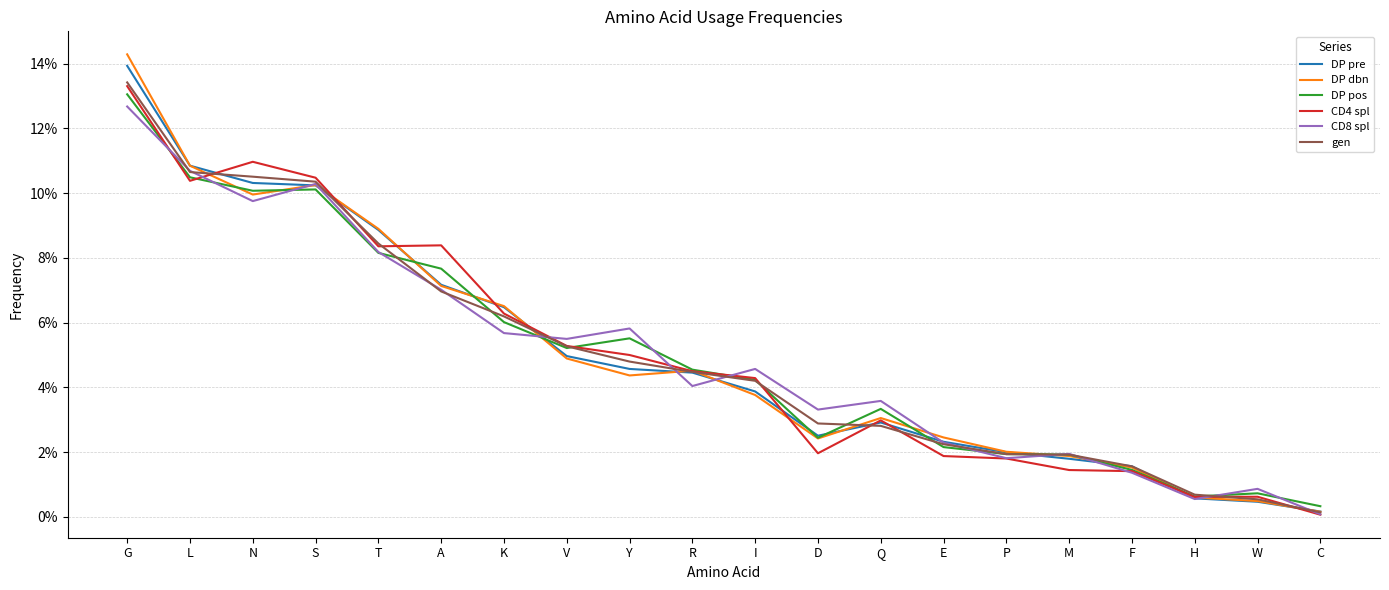

What are all the series names shown in the legend?

DP pre, DP dbn, DP pos, CD4 spl, CD8 spl, gen